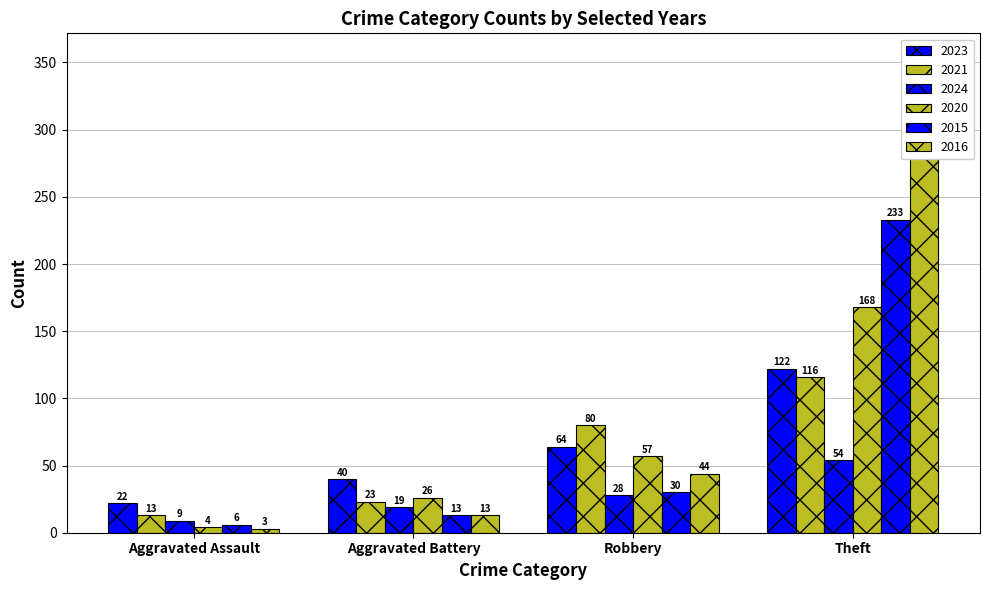

How many series are shown in this chart?

6